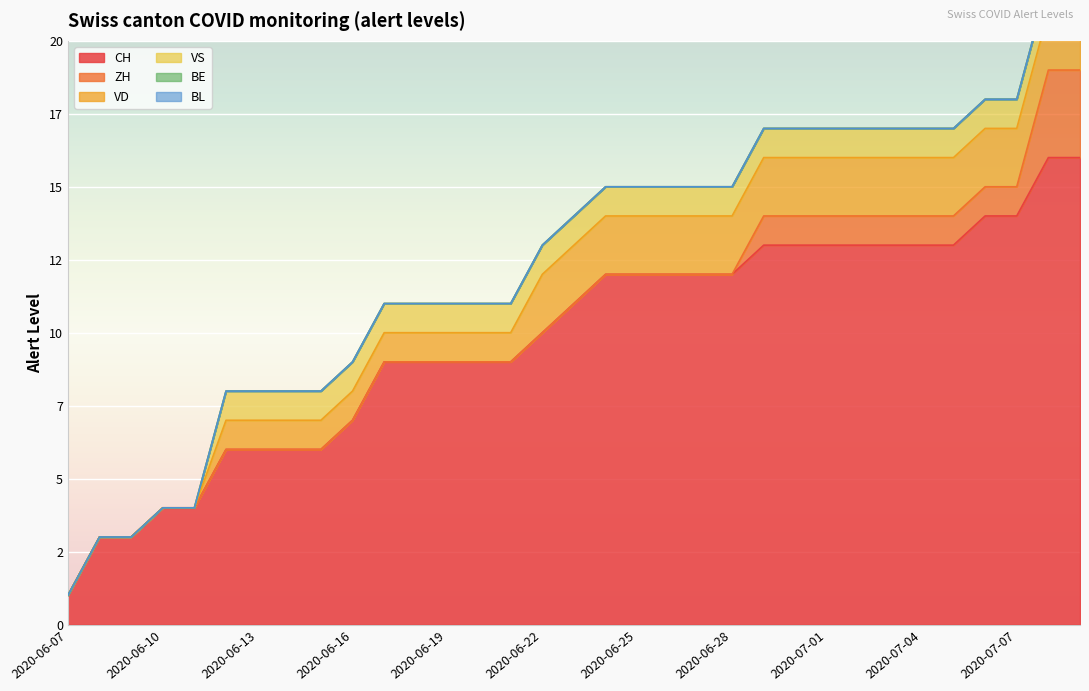

Which category has the lowest value in the BL series?

2020-06-07